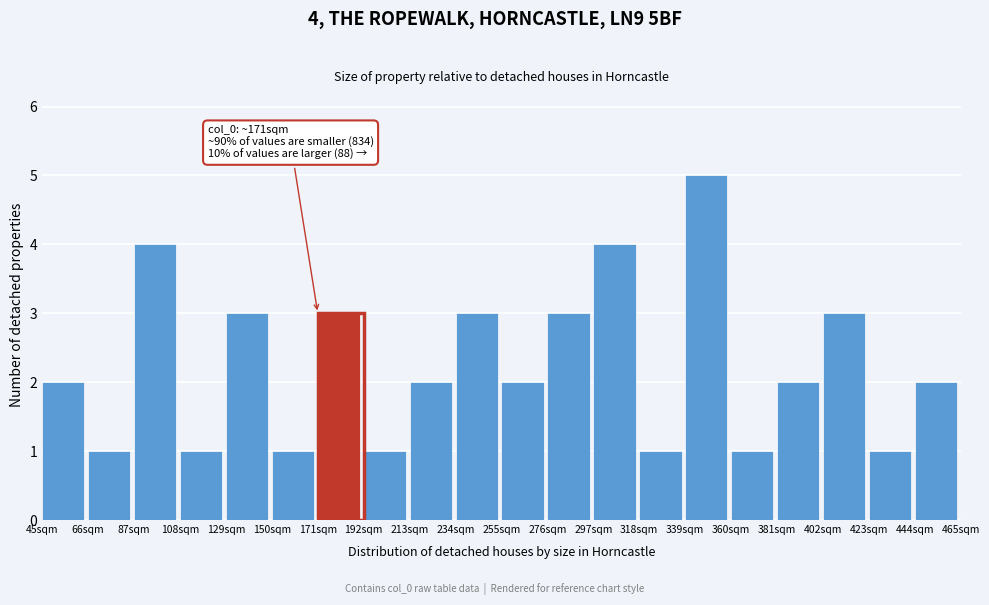

Over which range of the x-axis is the bar tallest?

339 to 360